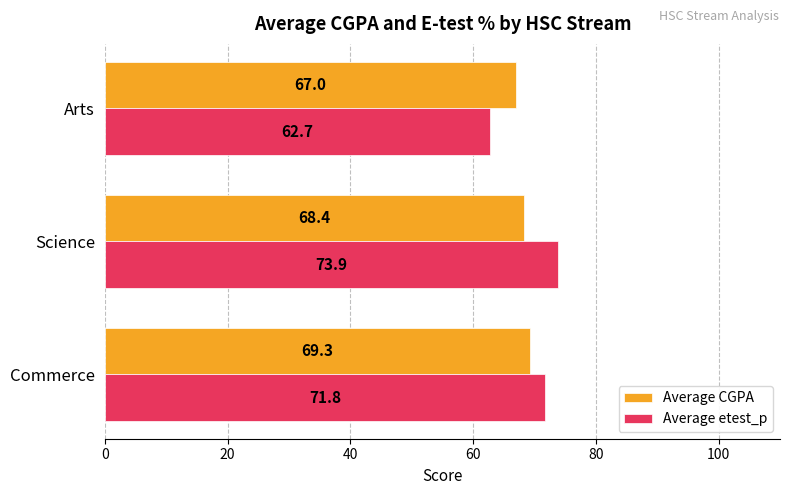

What is the difference between the highest and lowest values at Science?

5.5